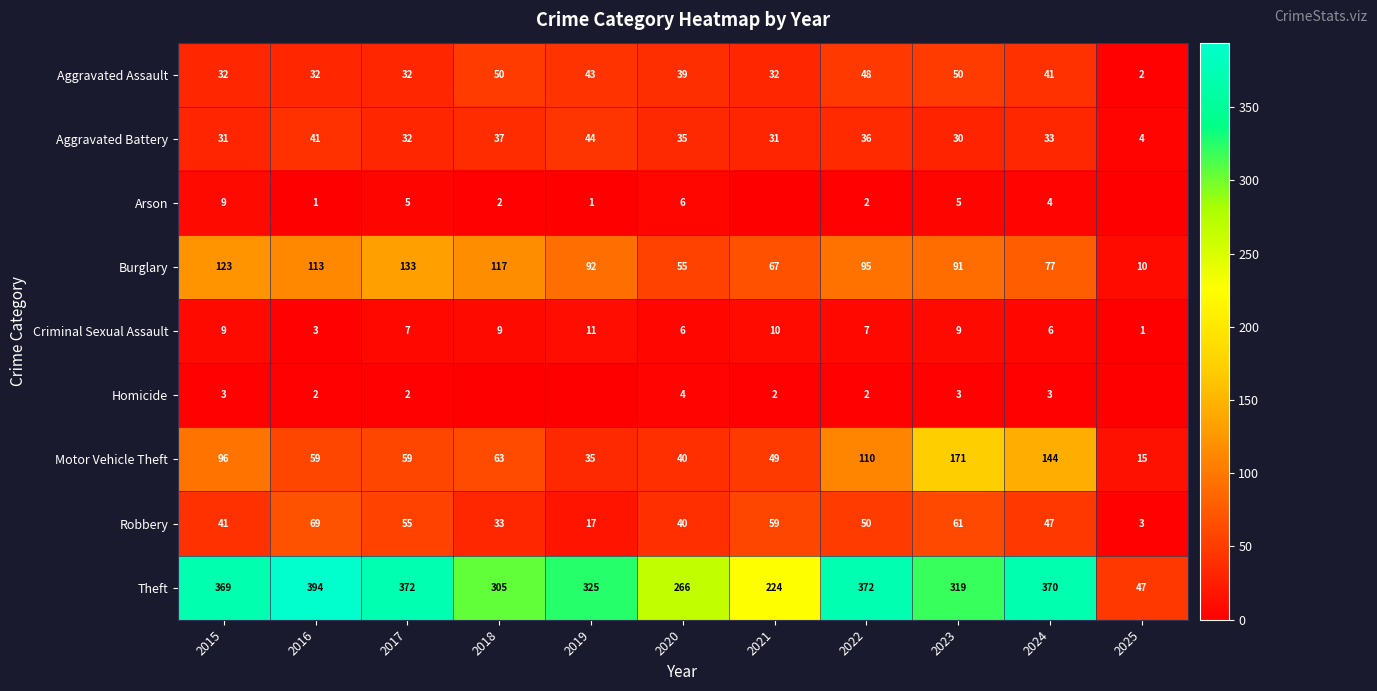

At which label is Robbery closest to 36?

2018